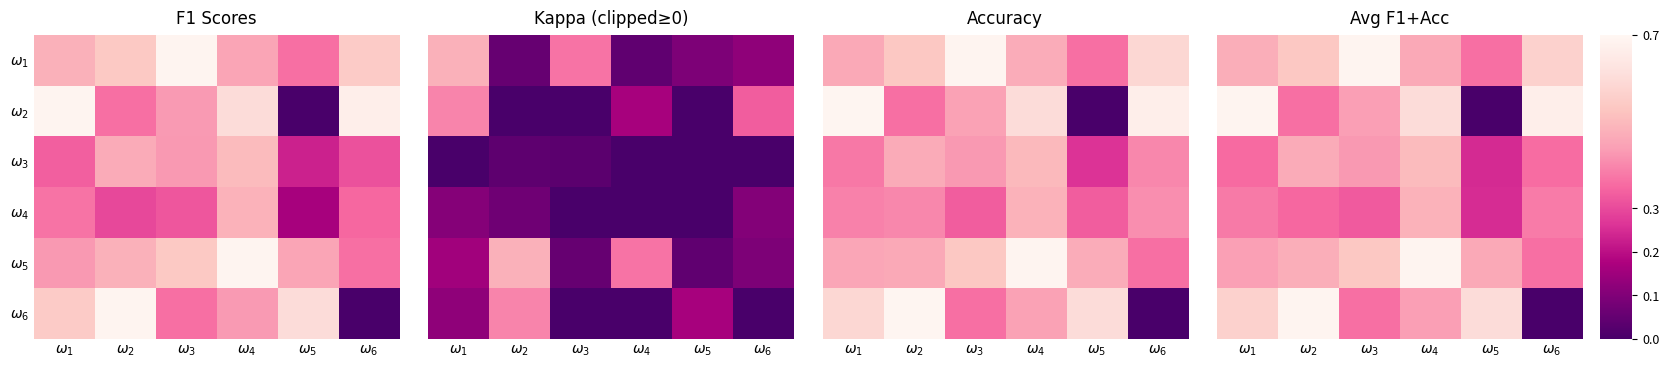

Is the value of $\omega_6$ at $\omega_6$ greater than the value of $\omega_3$ at $\omega_3$?

No